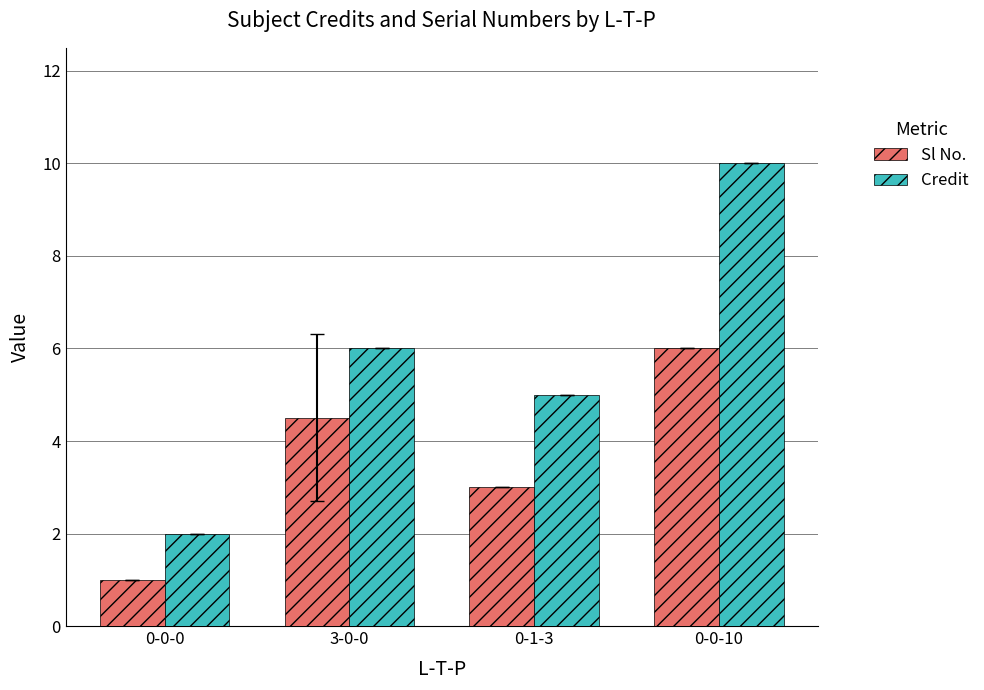

At 0-0-10, list the series in order from largest to smallest.

Credit, Sl No.